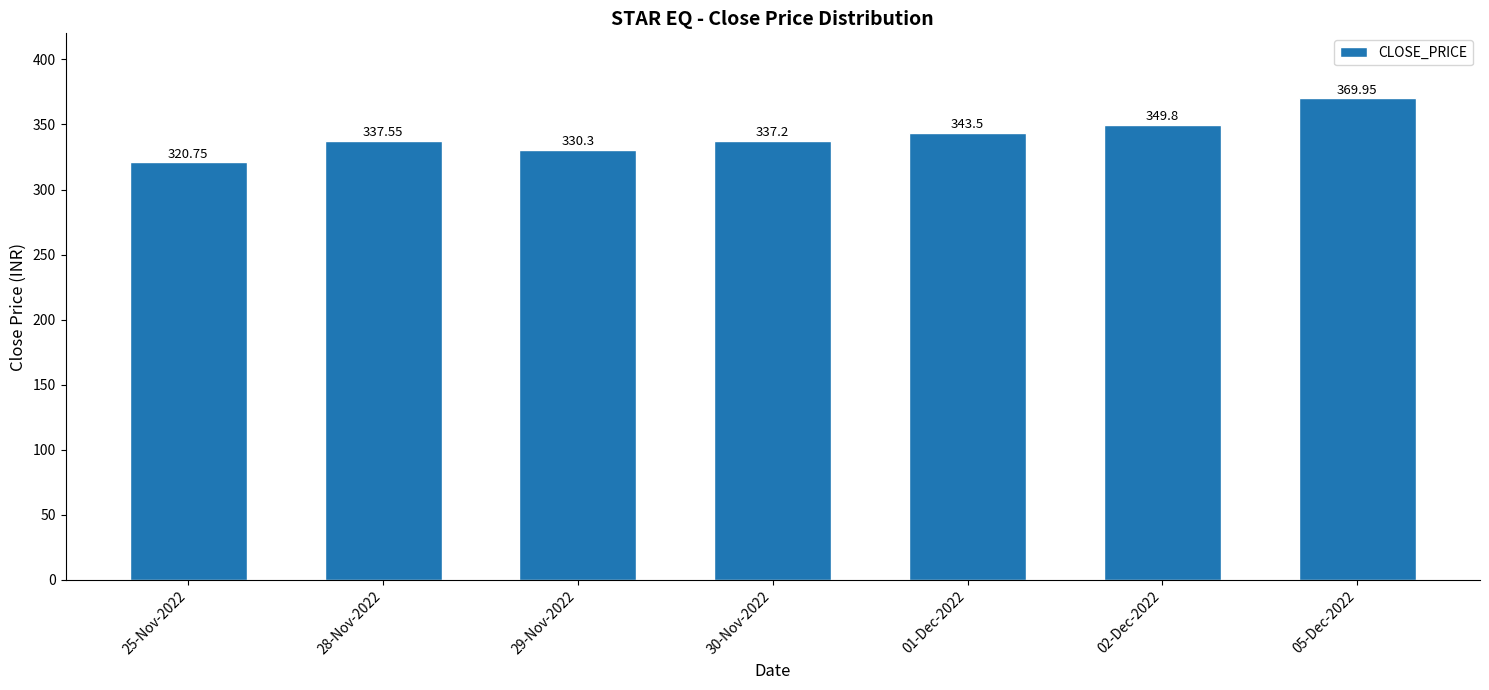

The value at 02-Dec-2022 is 85.2. True or false?

False